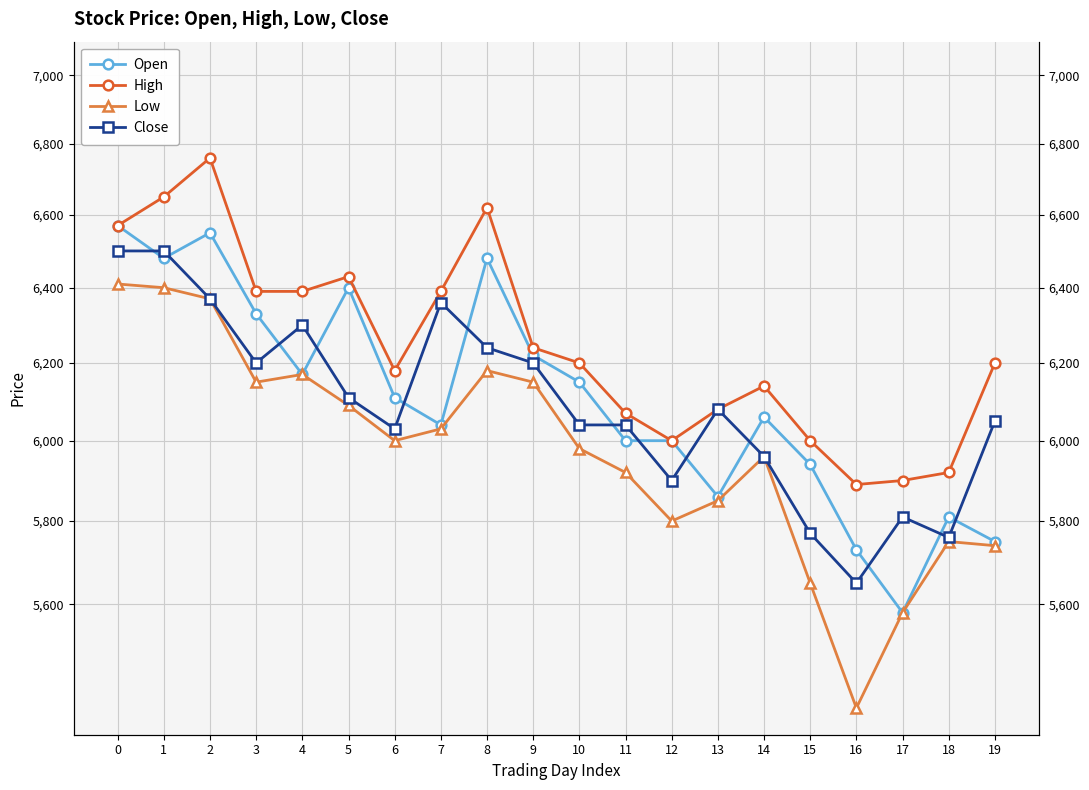

Rank the series by their maximum value, from lowest to highest.

Low, Close, Open, High